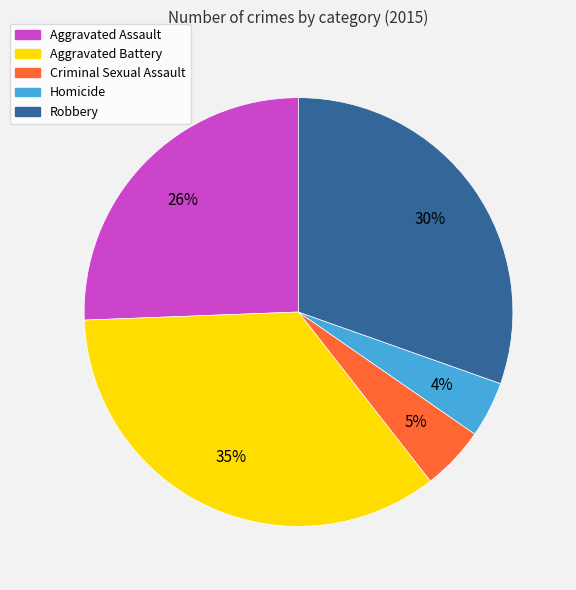

To the nearest percent, what is the difference between the largest and smallest slice percentages?

31%